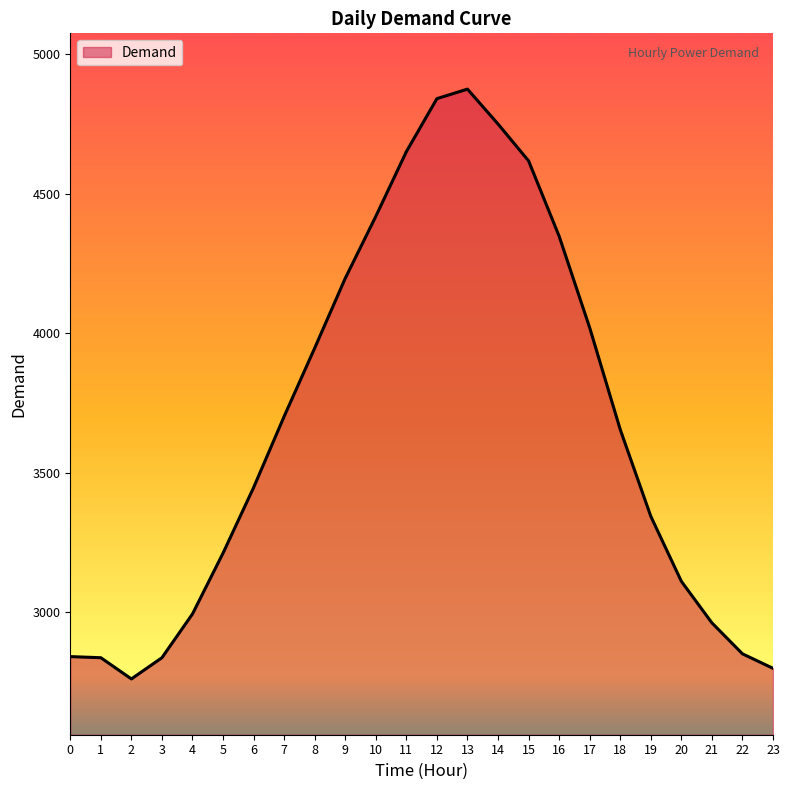

What is the sum of all values?

88019